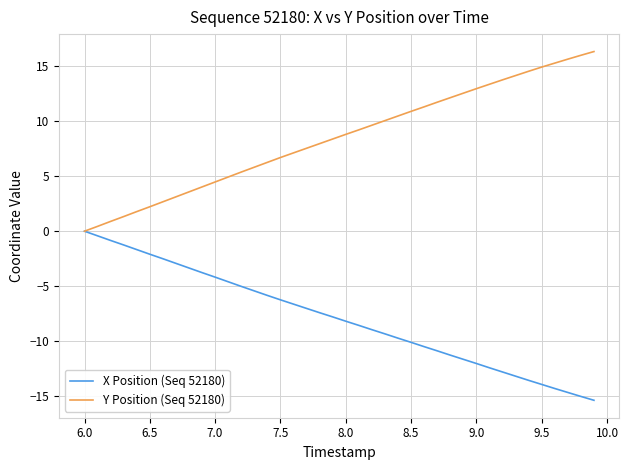

List the series in order of their overall mean, lowest first.

X Position (Seq 52180), Y Position (Seq 52180)